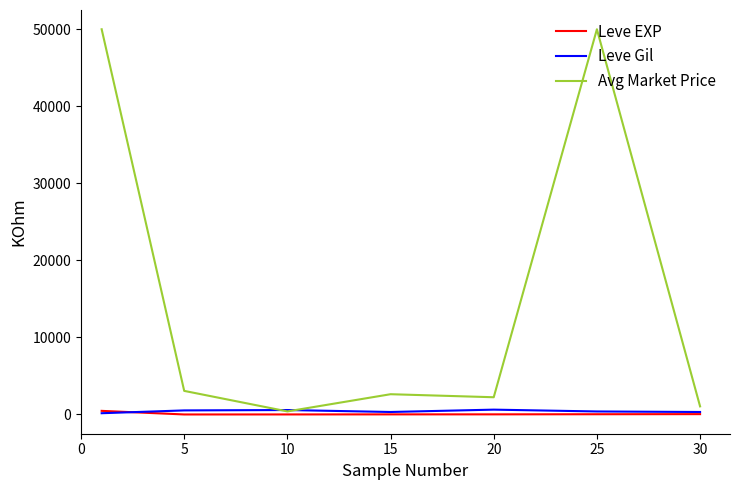

In Leve Gil, how many points are higher than both neighbors (excluding endpoints)?

2